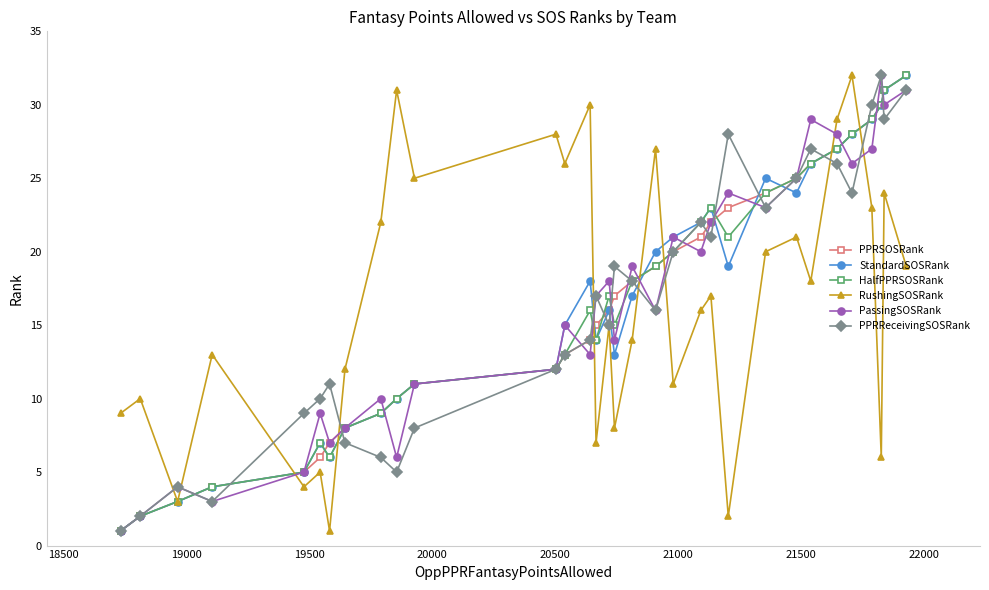

What is the greatest value displayed?

32